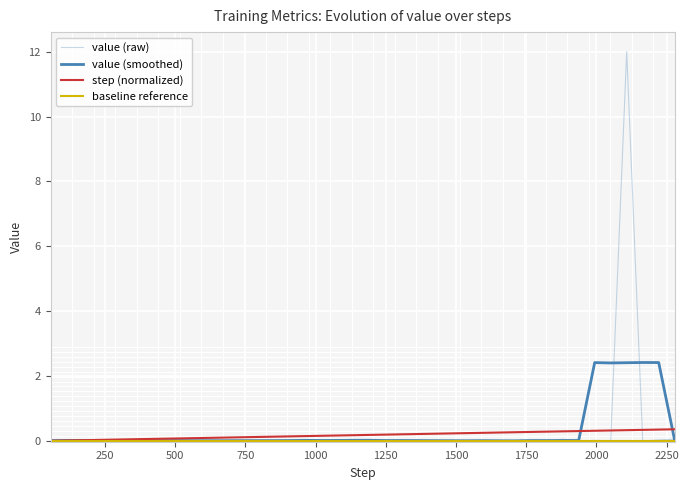

Does the chart have visible grid lines?

Yes